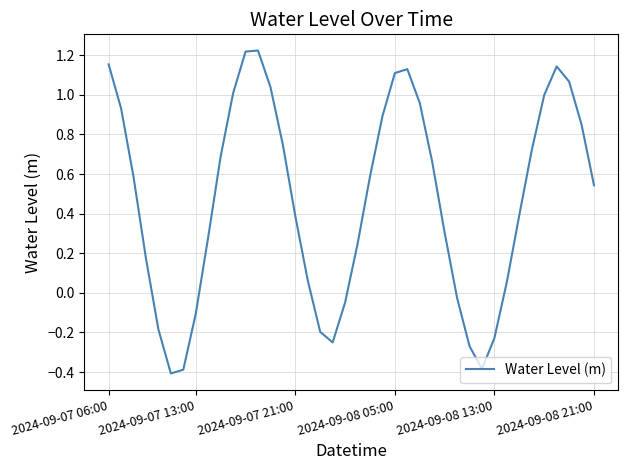

Does the chart display data point markers on the line(s)?

No